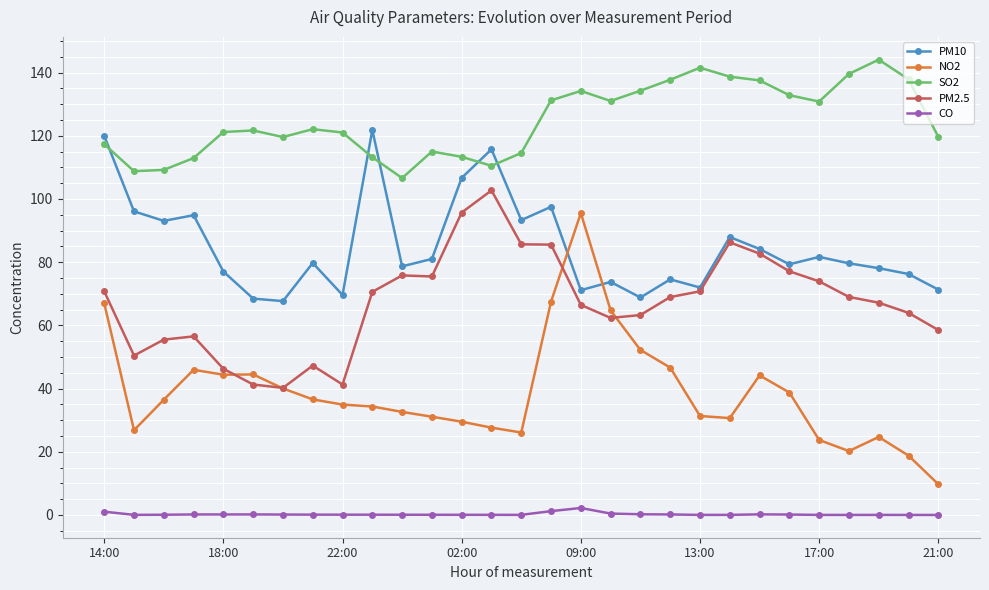

Rank the series by their maximum value, from highest to lowest.

SO2, PM10, PM2.5, NO2, CO